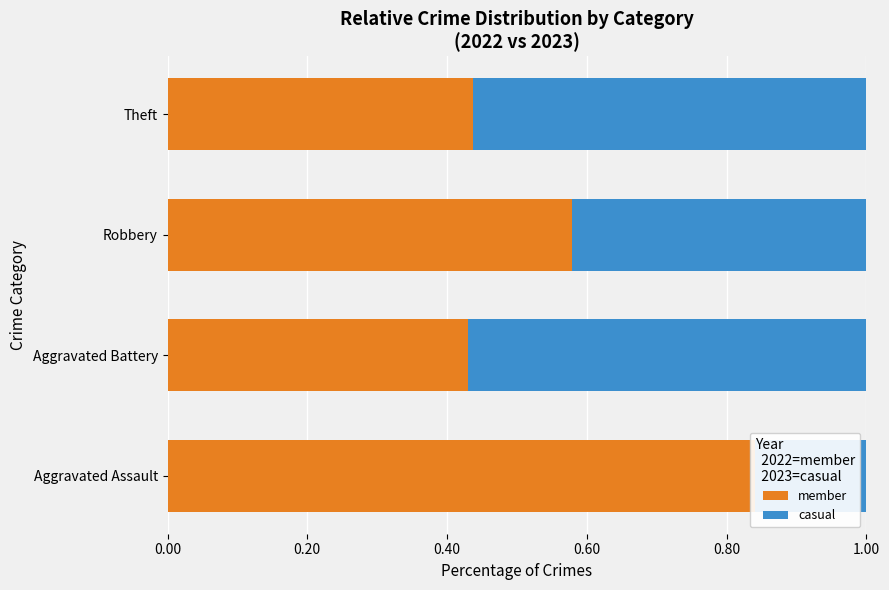

Is the value of member at Theft greater than the value of casual at Theft?

No